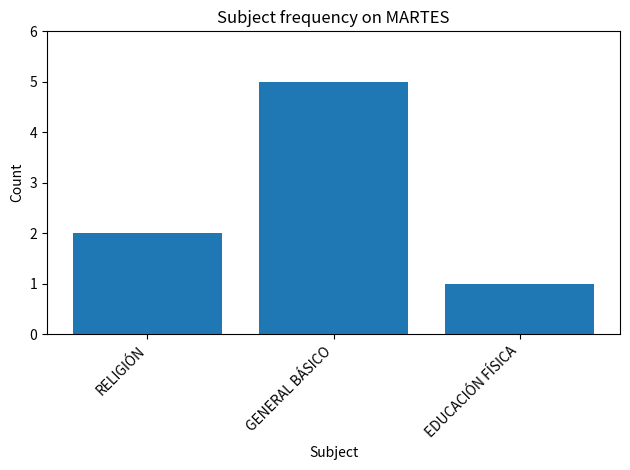

Count the number of data series in this chart.

1